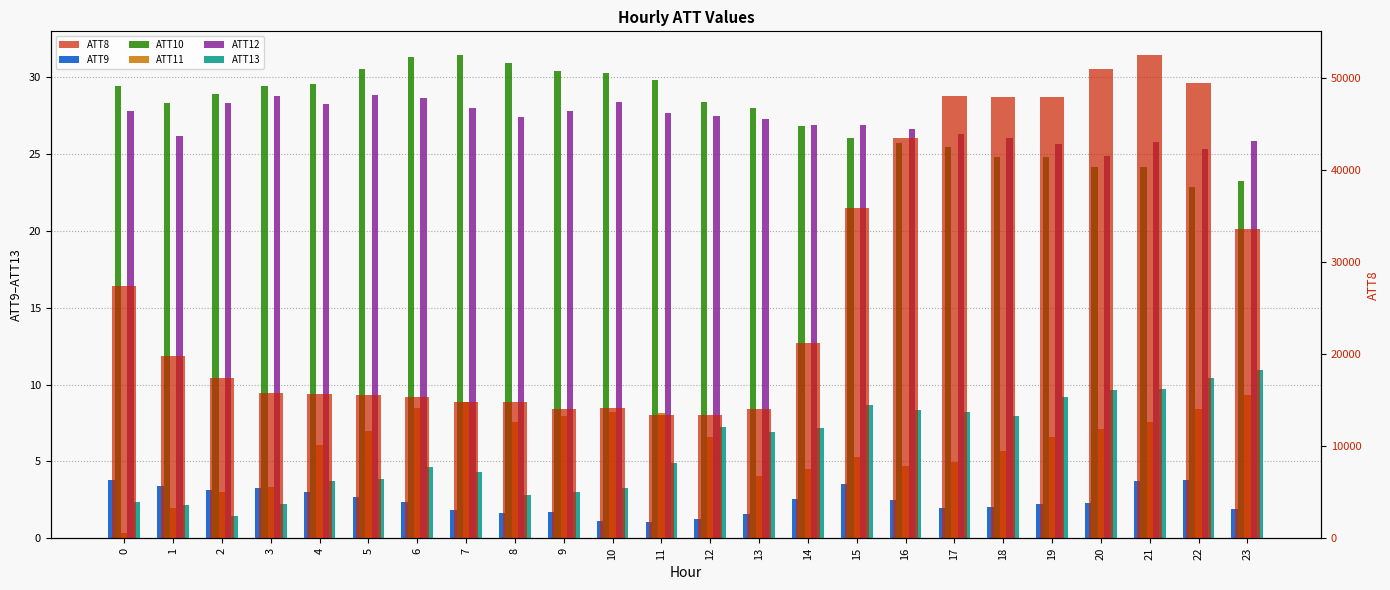

Is the value of ATT8 at 8 greater than the value of ATT10 at 21?

Yes